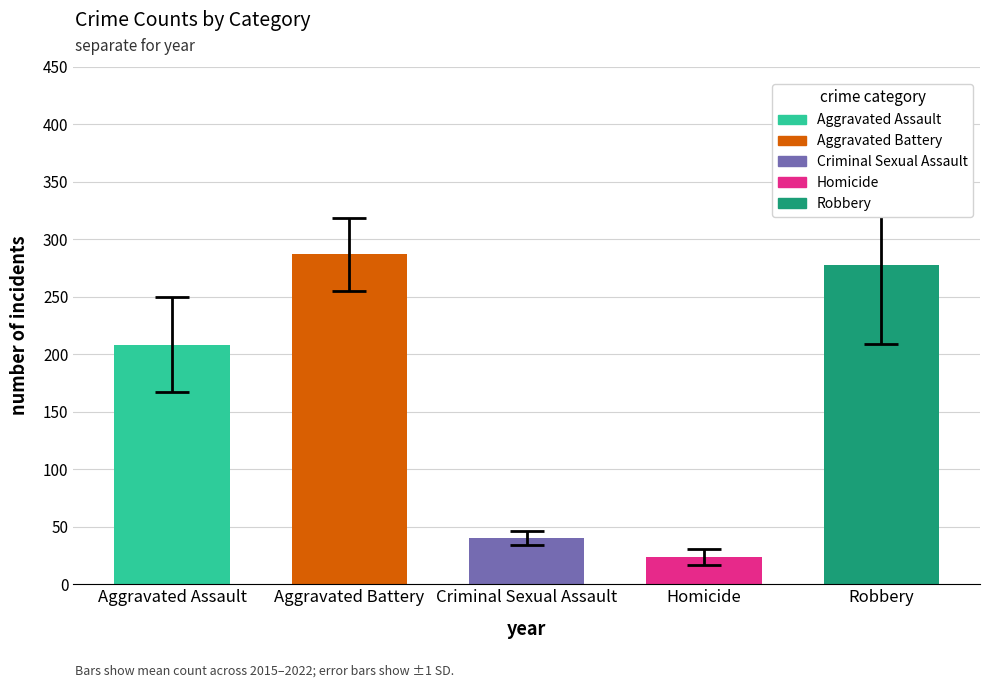

Which series has the largest total across all categories?

Aggravated Battery